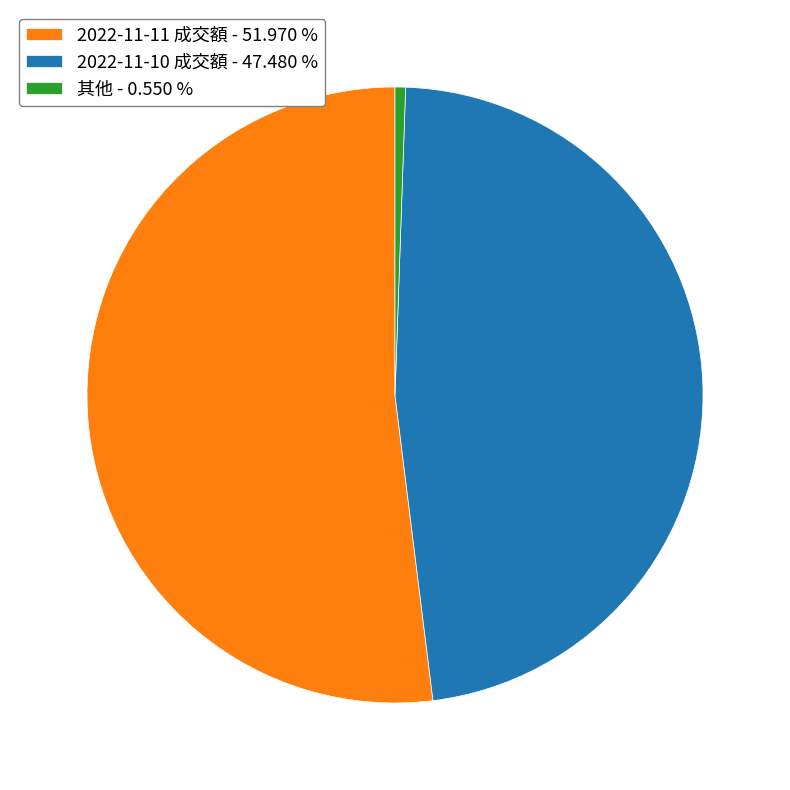

How many segments does this pie chart have?

3